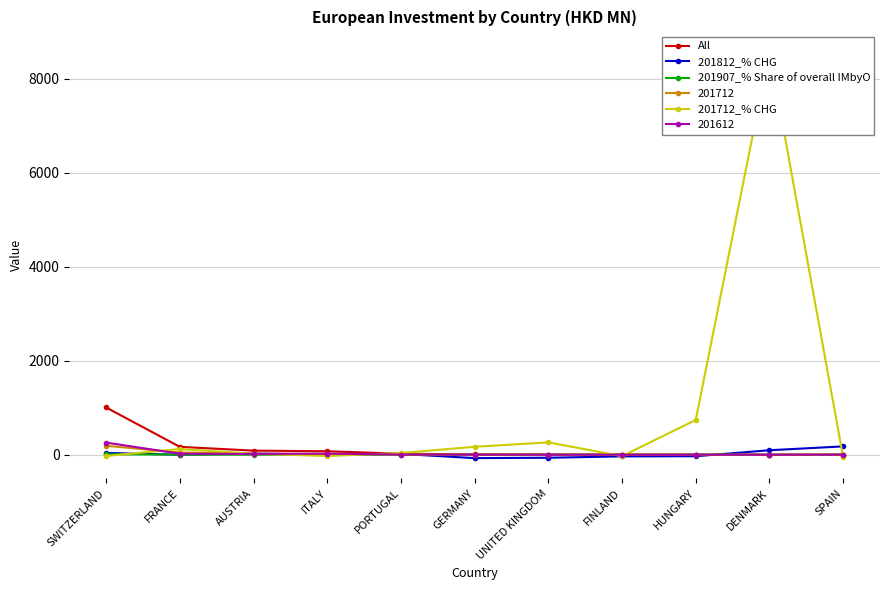

Count the number of data series in this chart.

4